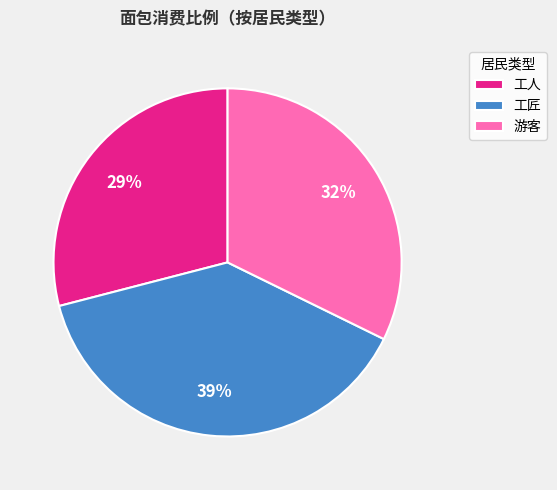

To the nearest percent, what is the average slice percentage?

33%